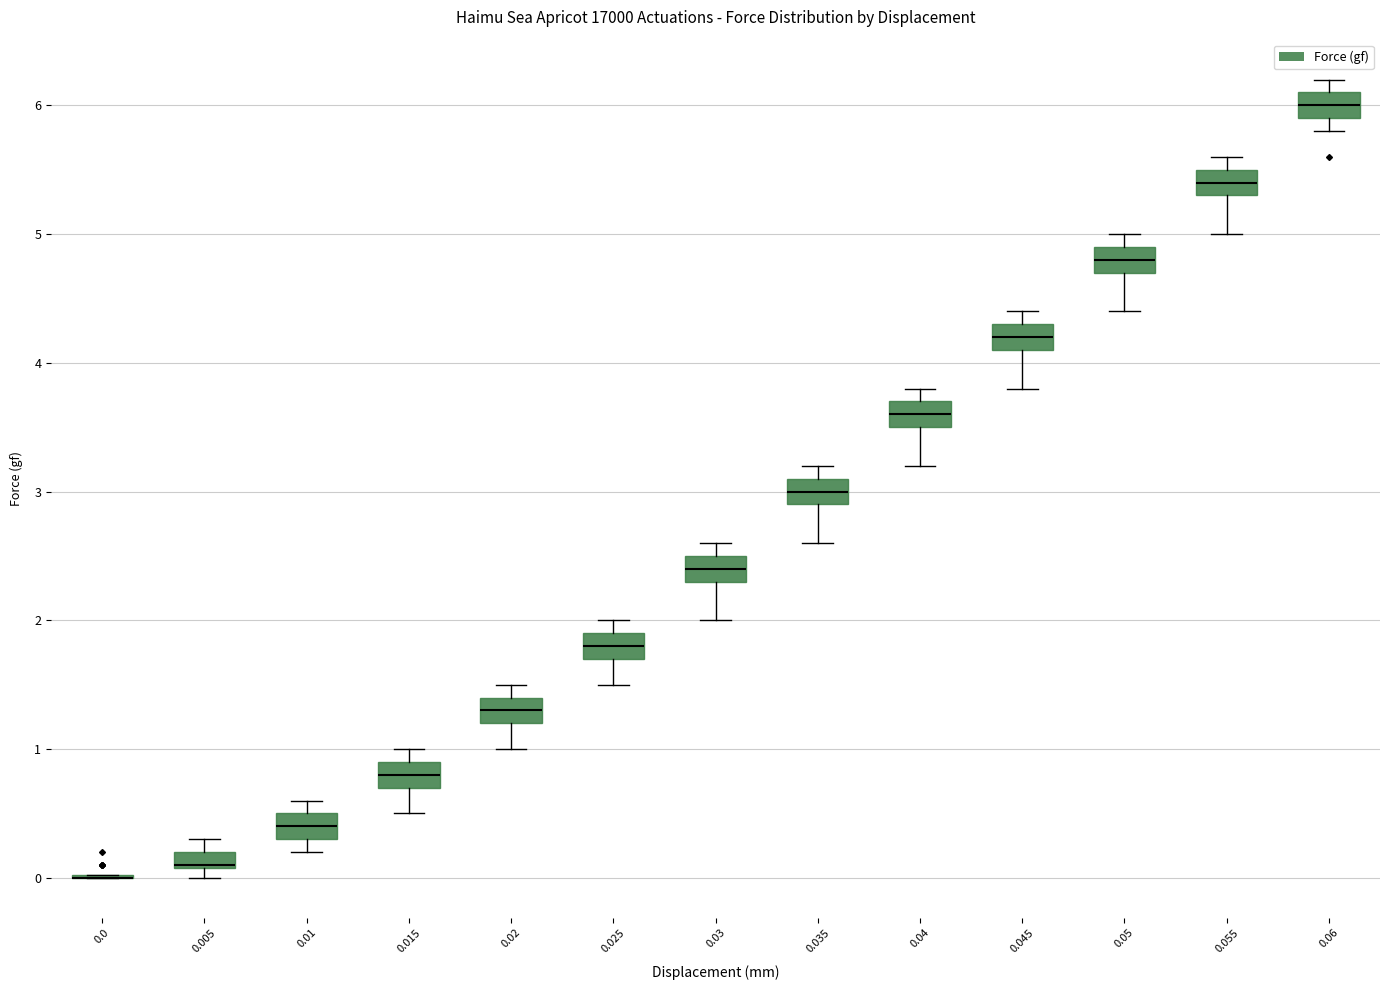

Where is the upper edge of the box at x = 0.035 on the y-axis? The values are not printed on the chart, so give them approximately, as read against the axis.

3.1